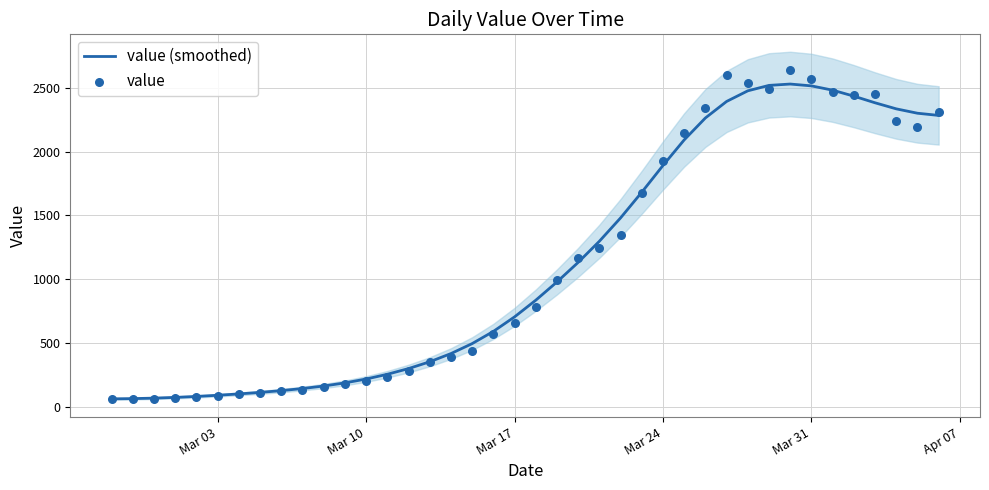

Which series has the largest Y range (max minus min)?

value